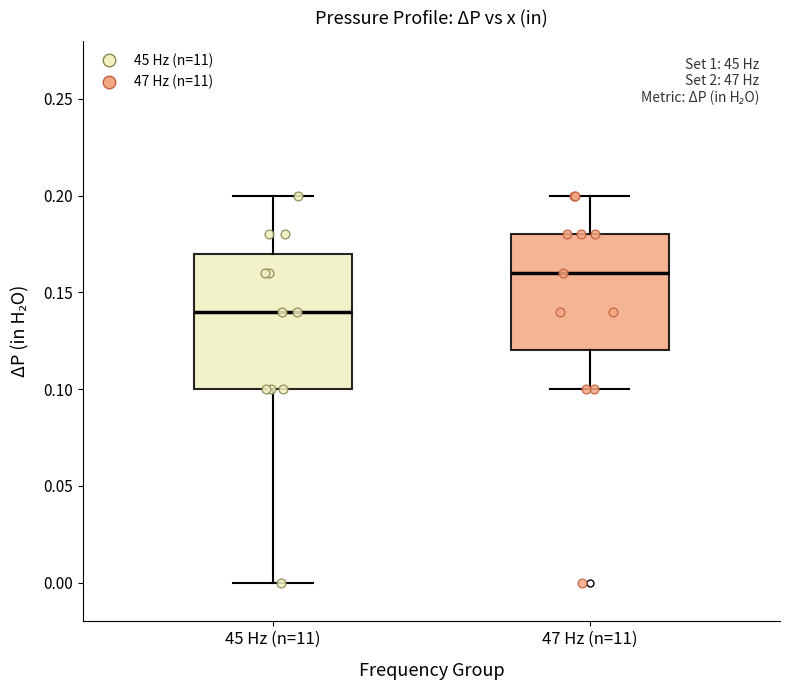

Reading left to right, read every box against the y-axis: the position of its median line, the range the box covers, and the ends of its whiskers. The values are not printed on the chart, so give them approximately, as read against the axis.

45 Hz (n=11): median 0.14, box 0.10 to 0.17, whiskers 0.00 to 0.20
47 Hz (n=11): median 0.16, box 0.12 to 0.18, whiskers 0.10 to 0.20